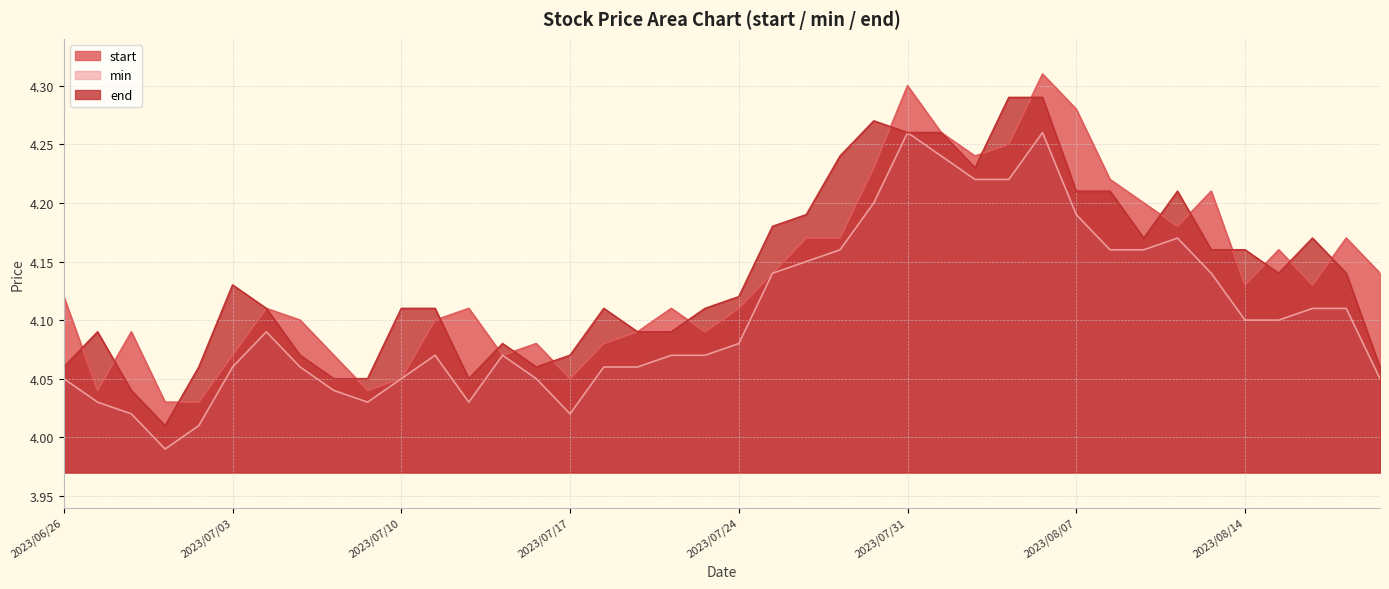

What is the difference between the maximum and minimum values in the end series?

0.3